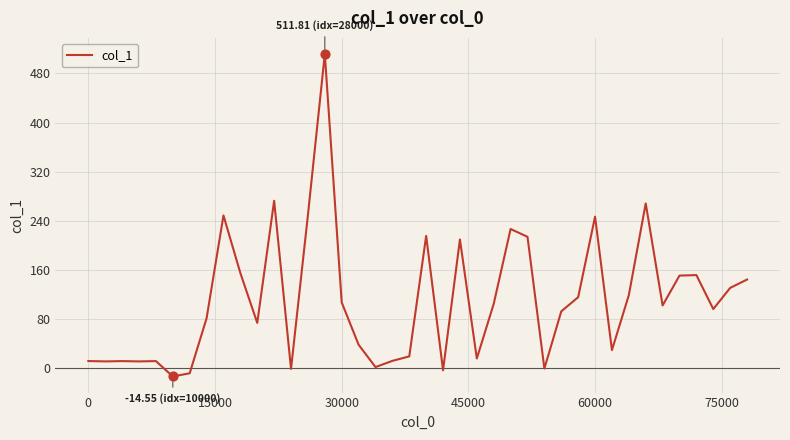

What is the minimum value shown in the chart?

-14.6